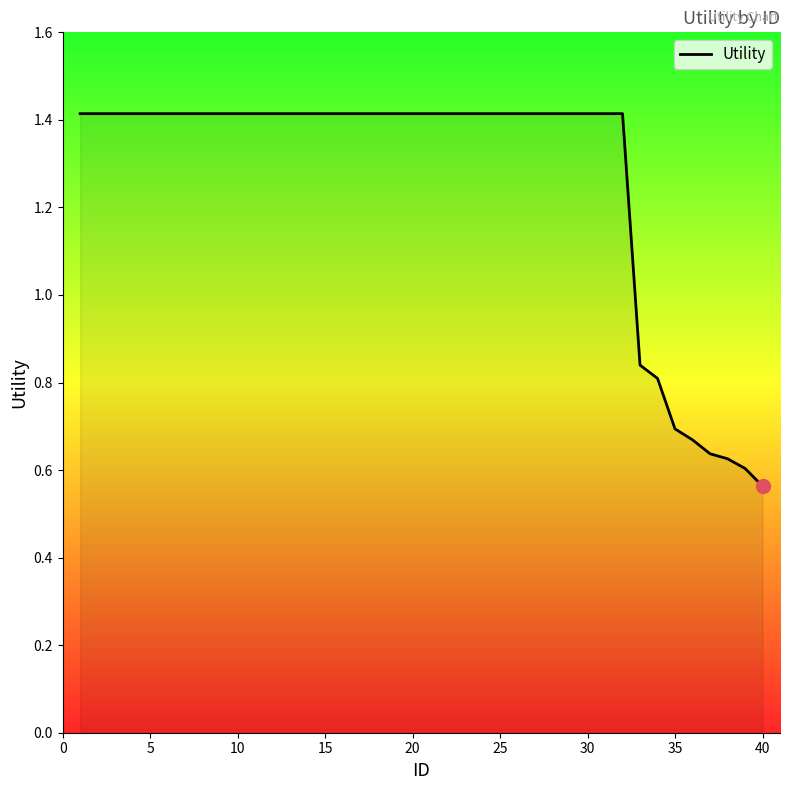

How many lines are shown in the chart?

1